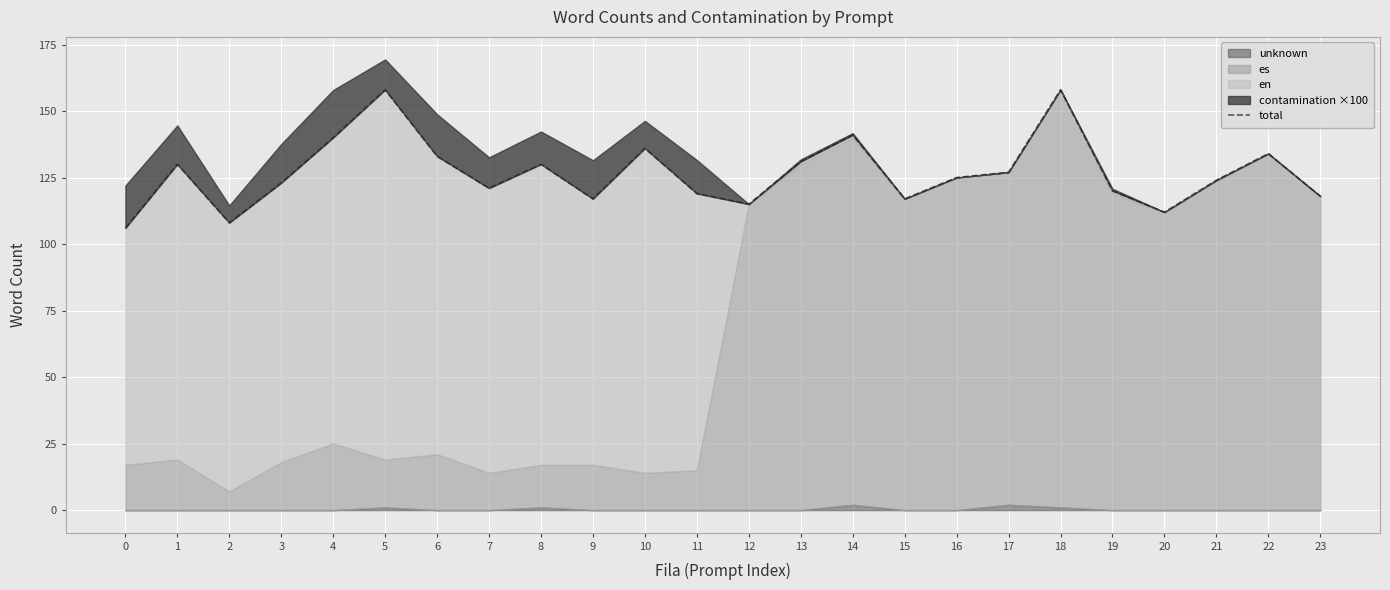

Reading left to right, transcribe all the data shown in this chart.

106	130	108	123	140	158	133	121	130	117	136	119	115	131	141	117	125	127	158	120	112	124	134	118